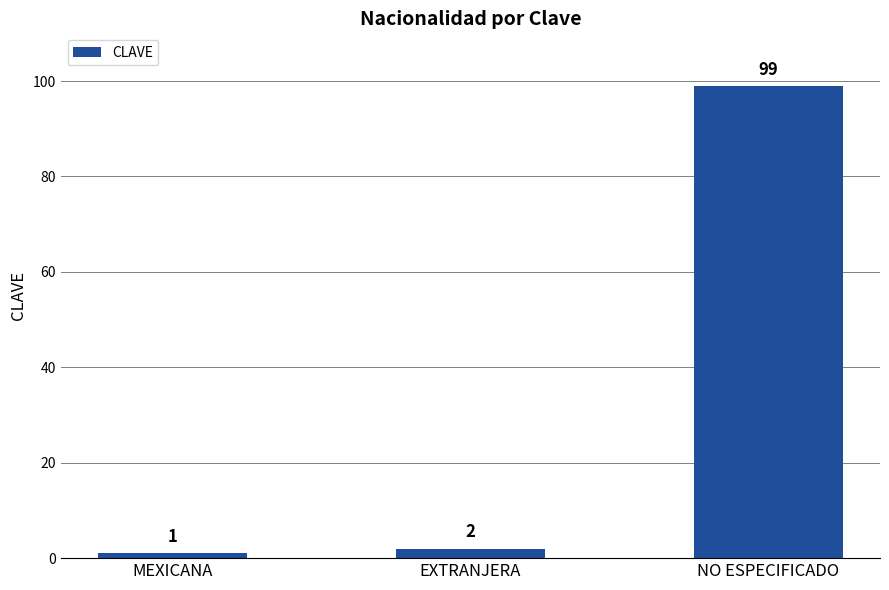

What is the sum of all values?

102